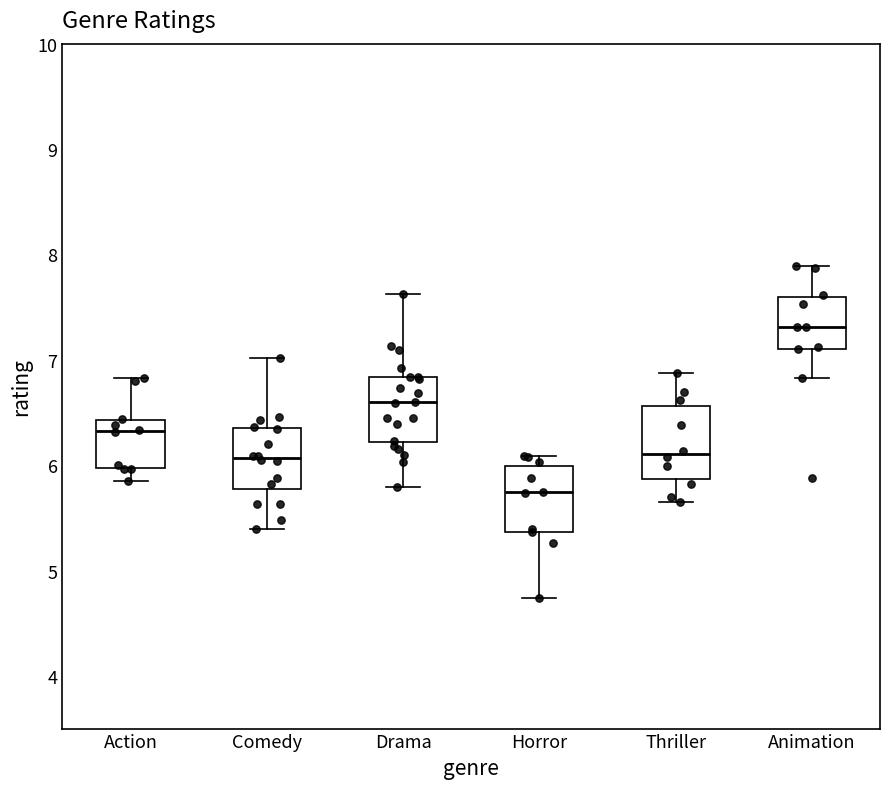

Reading left to right, transcribe this box plot: for each box, give where its median line is, the range the box spans, and where its two whiskers end, as read against the y-axis. The values are not printed on the chart, so give them approximately, as read against the axis.

Action: median 6.3, box 6.0 to 6.4, whiskers 5.8 to 6.8
Comedy: median 6.1, box 5.8 to 6.3, whiskers 5.4 to 7.0
Drama: median 6.6, box 6.2 to 6.8, whiskers 5.8 to 7.6
Horror: median 5.7, box 5.4 to 6.0, whiskers 4.7 to 6.1
Thriller: median 6.1, box 5.9 to 6.6, whiskers 5.7 to 6.9
Animation: median 7.3, box 7.1 to 7.6, whiskers 6.8 to 7.9